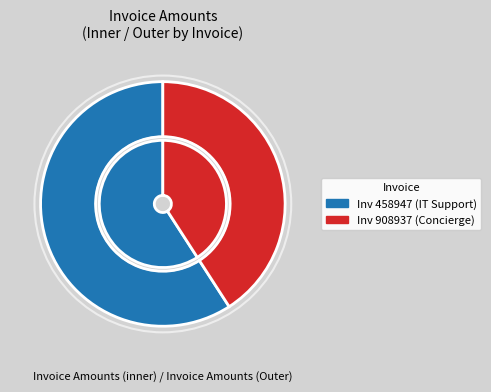

What is the total percentage of 908937 and 458947?

100.0%